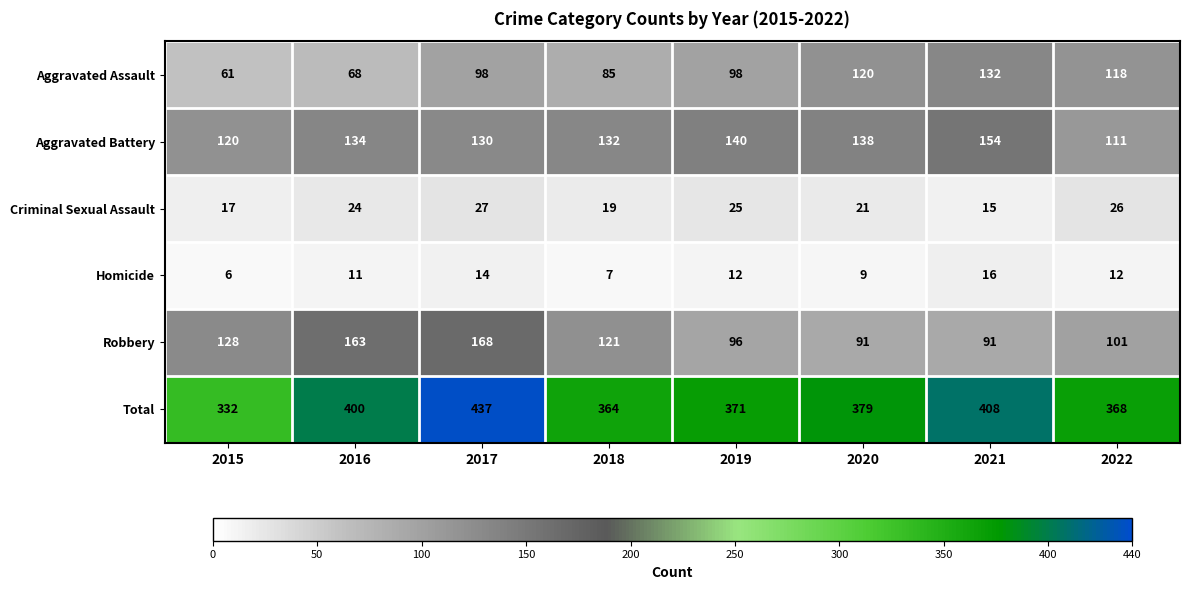

What is the difference between the highest and lowest values at 2021?

393